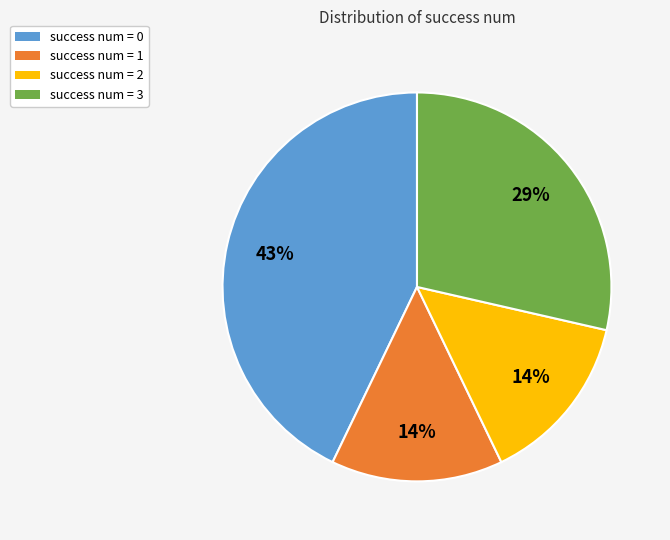

Is it true that success num = 1 is 6% of the pie?

False